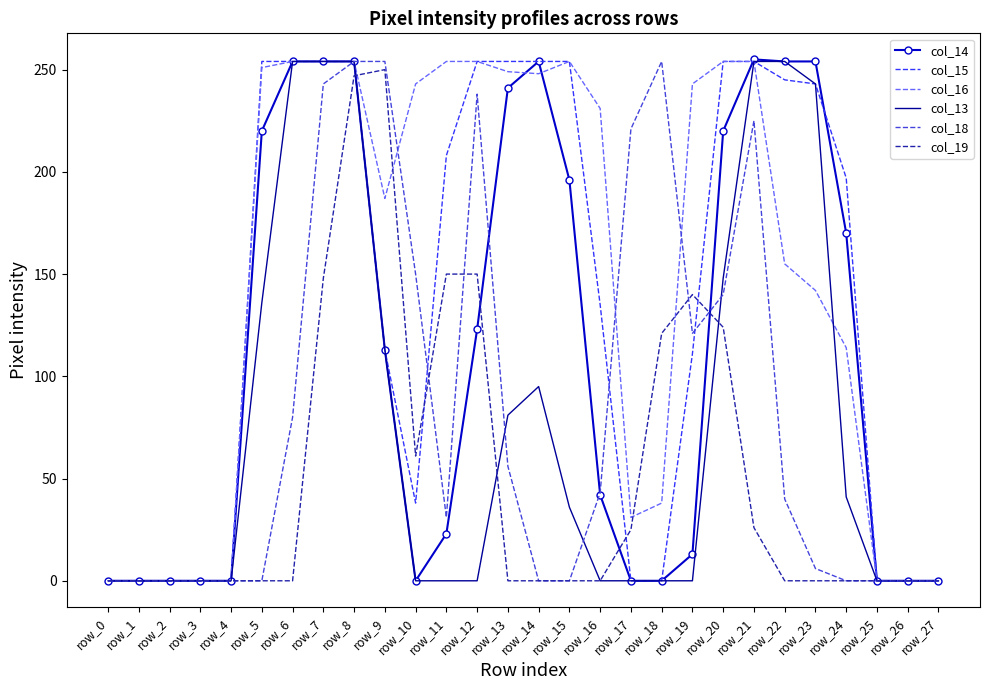

Is it true that col_14 equals 254 at row_22?

True